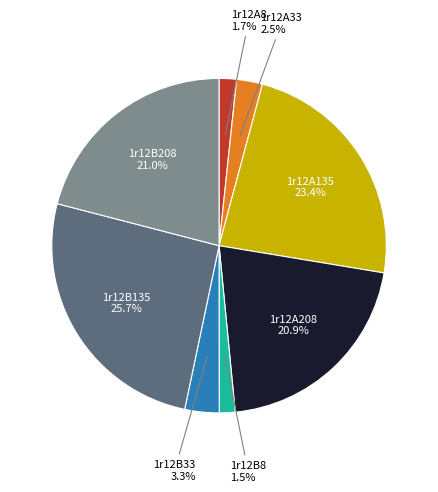

Combined, do 1r12A135 and 1r12B33 account for over 50%?

No